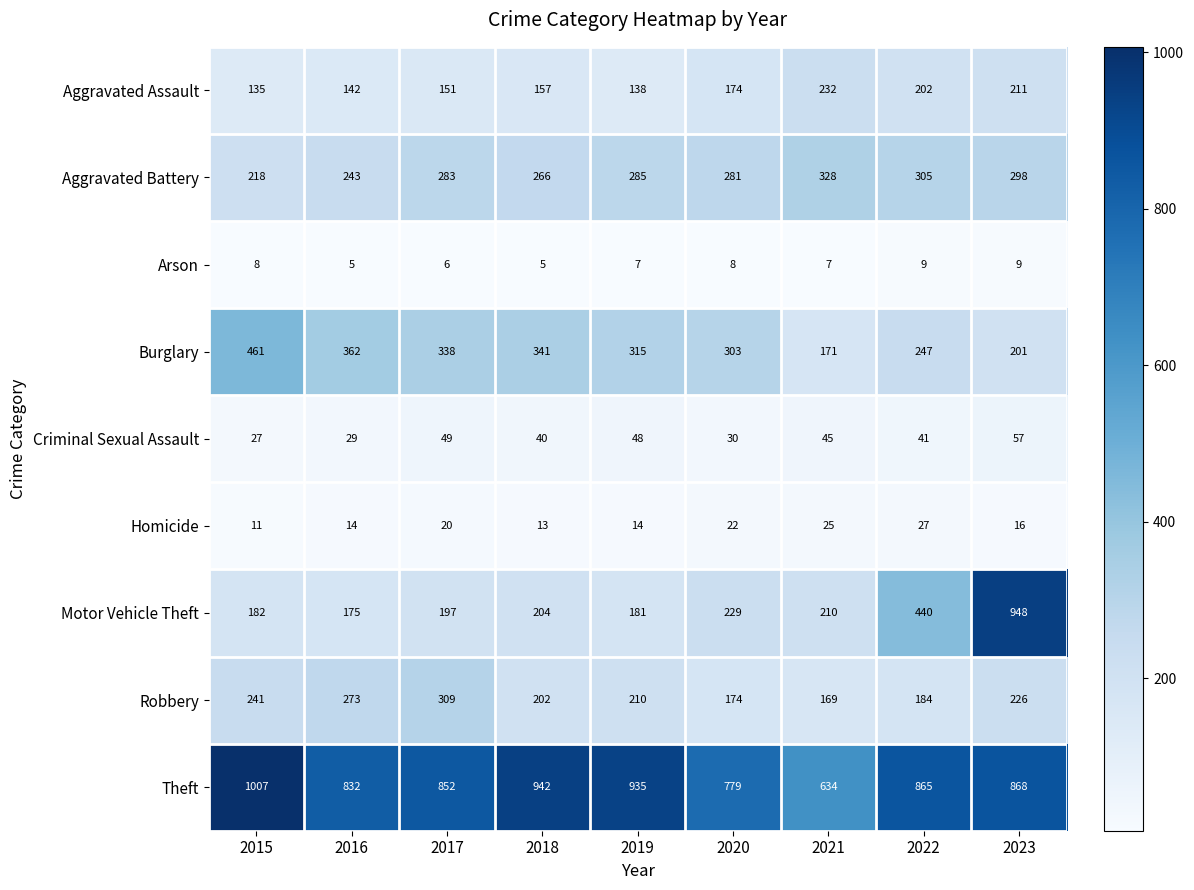

True or false: Aggravated Battery has a value of 328 at 2021.

True